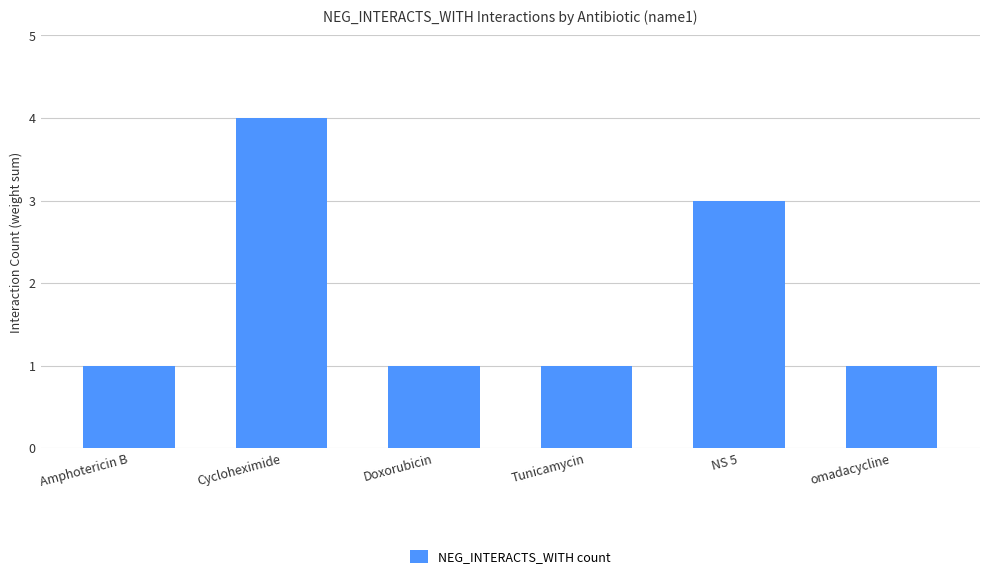

Reading left to right, extract all data points from this chart.

1	4	1	1	3	1